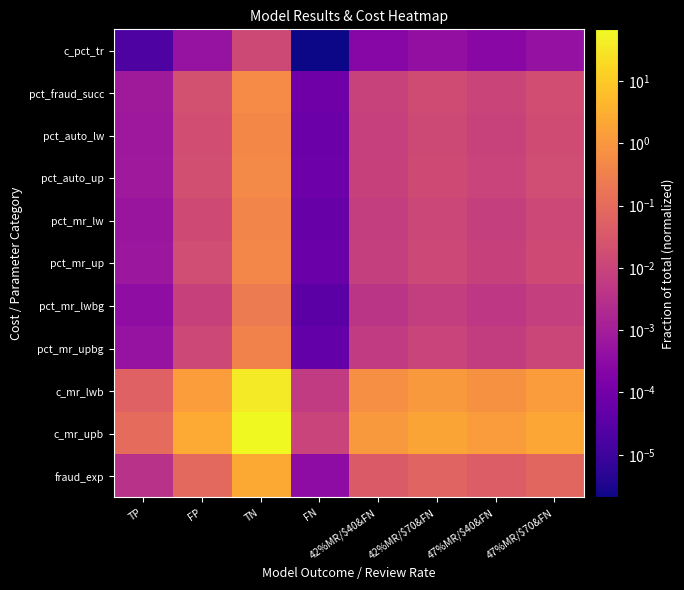

Reading left to right, list all the values displayed in this chart.

c_pct_tr: TP=0.0	FP=0.0	TN=0.0	FN=0.0	42%MR/$40&FN=0.0	42%MR/$70&FN=0.0	47%MR/$40&FN=0.0	47%MR/$70&FN=0.0
pct_fraud_succ: TP=0.0	FP=0.0	TN=0.6	FN=0.0	42%MR/$40&FN=0.0	42%MR/$70&FN=0.0	47%MR/$40&FN=0.0	47%MR/$70&FN=0.0
pct_auto_lw: TP=0.0	FP=0.0	TN=0.5	FN=0.0	42%MR/$40&FN=0.0	42%MR/$70&FN=0.0	47%MR/$40&FN=0.0	47%MR/$70&FN=0.0
pct_auto_up: TP=0.0	FP=0.0	TN=0.5	FN=0.0	42%MR/$40&FN=0.0	42%MR/$70&FN=0.0	47%MR/$40&FN=0.0	47%MR/$70&FN=0.0
pct_mr_lw: TP=0.0	FP=0.0	TN=0.4	FN=0.0	42%MR/$40&FN=0.0	42%MR/$70&FN=0.0	47%MR/$40&FN=0.0	47%MR/$70&FN=0.0
pct_mr_up: TP=0.0	FP=0.0	TN=0.5	FN=0.0	42%MR/$40&FN=0.0	42%MR/$70&FN=0.0	47%MR/$40&FN=0.0	47%MR/$70&FN=0.0
pct_mr_lwbg: TP=0.0	FP=0.0	TN=0.2	FN=0.0	42%MR/$40&FN=0.0	42%MR/$70&FN=0.0	47%MR/$40&FN=0.0	47%MR/$70&FN=0.0
pct_mr_upbg: TP=0.0	FP=0.0	TN=0.3	FN=0.0	42%MR/$40&FN=0.0	42%MR/$70&FN=0.0	47%MR/$40&FN=0.0	47%MR/$70&FN=0.0
c_mr_lwb: TP=0.1	FP=1.4	TN=38.5	FN=0.0	42%MR/$40&FN=0.7	42%MR/$70&FN=1.1	47%MR/$40&FN=0.7	47%MR/$70&FN=1.3
c_mr_upb: TP=0.1	FP=2.5	TN=67.4	FN=0.0	42%MR/$40&FN=1.2	42%MR/$70&FN=2.0	47%MR/$40&FN=1.3	47%MR/$70&FN=2.2
fraud_exp: TP=0.0	FP=0.1	TN=2.3	FN=0.0	42%MR/$40&FN=0.0	42%MR/$70&FN=0.1	47%MR/$40&FN=0.0	47%MR/$70&FN=0.1